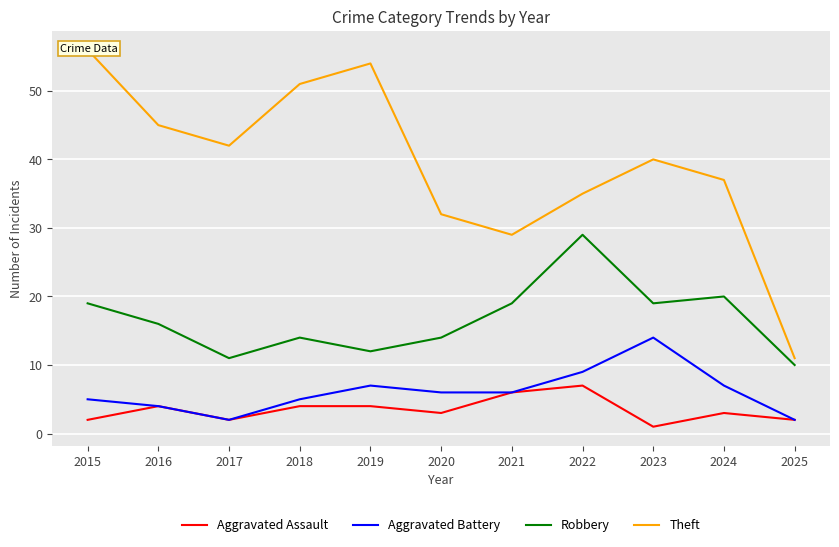

True or false: Theft and Aggravated Assault cross at least once.

False